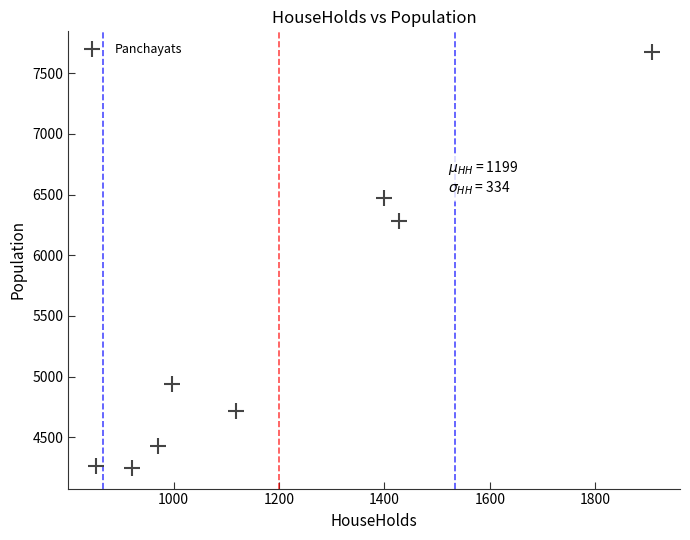

What is the range of X values (max minus min)?

1055